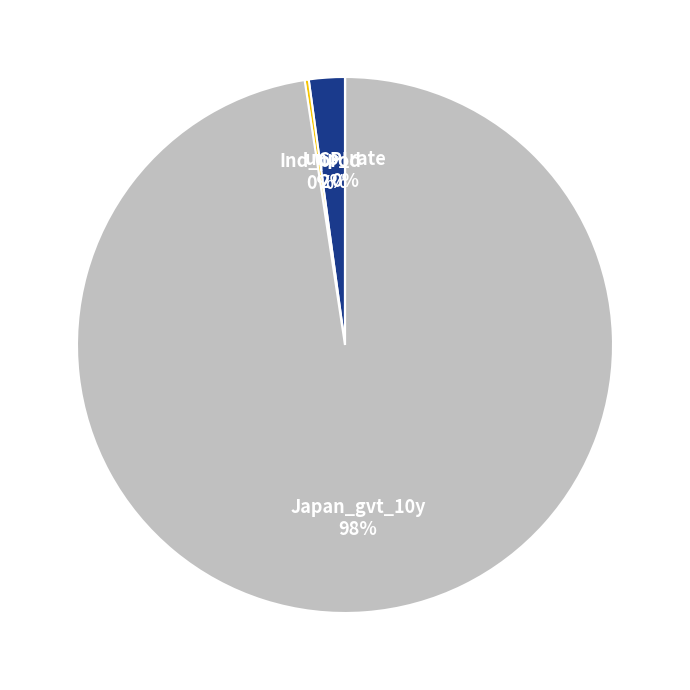

Is the sum of CPI and Japan_gvt_10y greater than half?

Yes